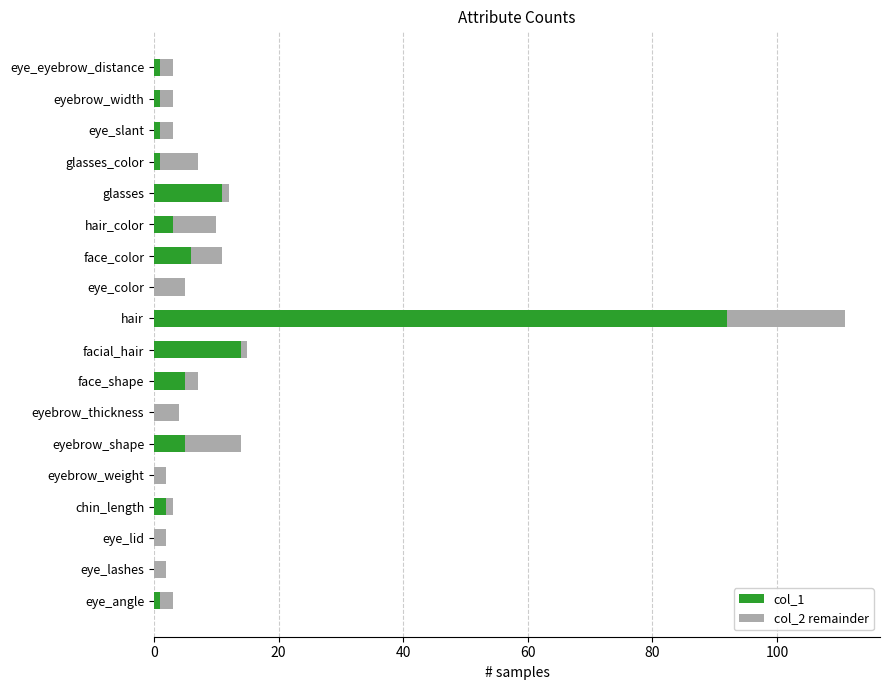

At which category is the sum across all series the highest?

hair